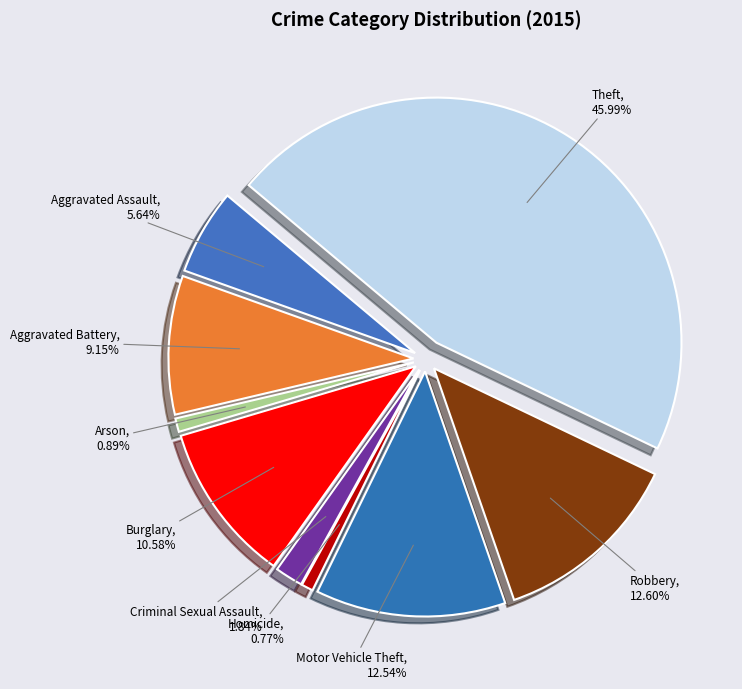

What percentage is the Robbery slice, to the nearest percent?

13%